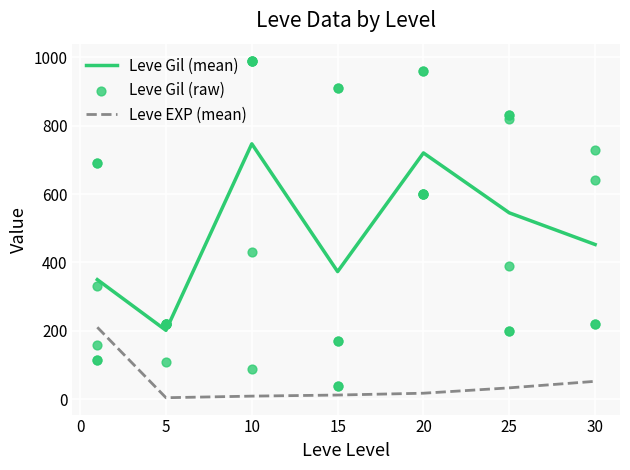

Where is Leve Gil (mean) nearest to the value 474?

30